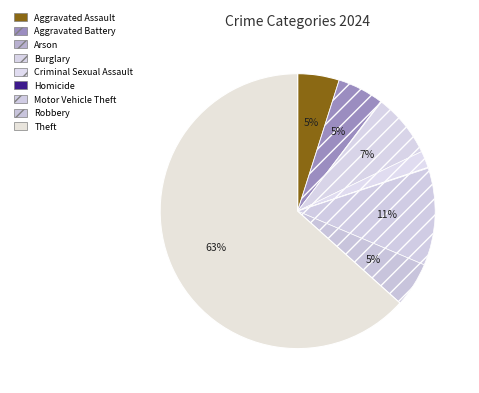

Does any single category account for the majority?

Yes